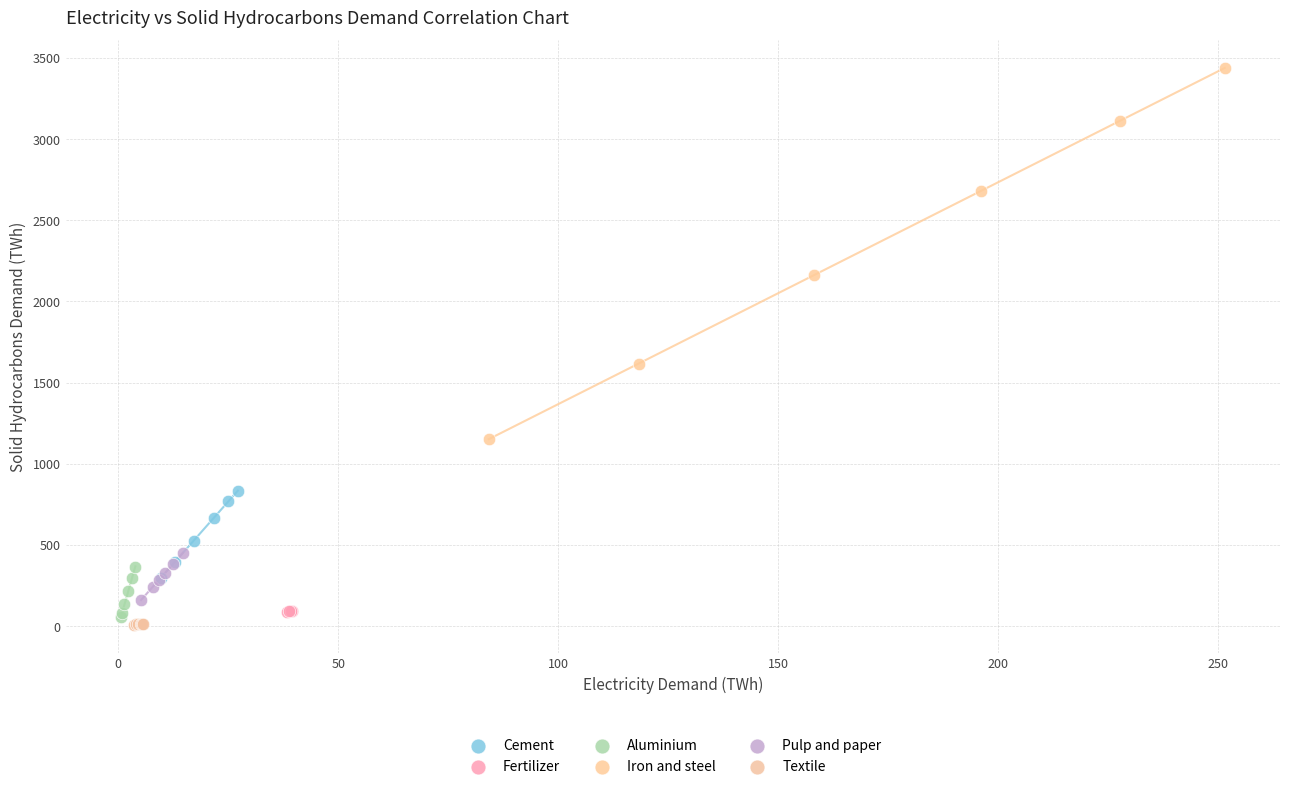

What are all the series names shown in the legend?

Cement, Fertilizer, Aluminium, Iron and steel, Pulp and paper, Textile